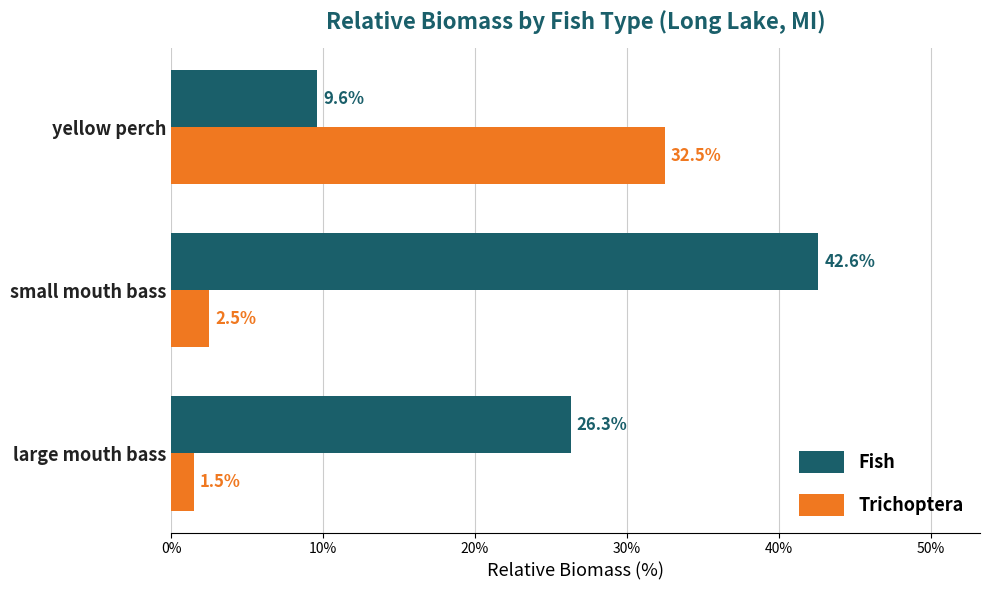

Which category has the highest value across all series?

small mouth bass